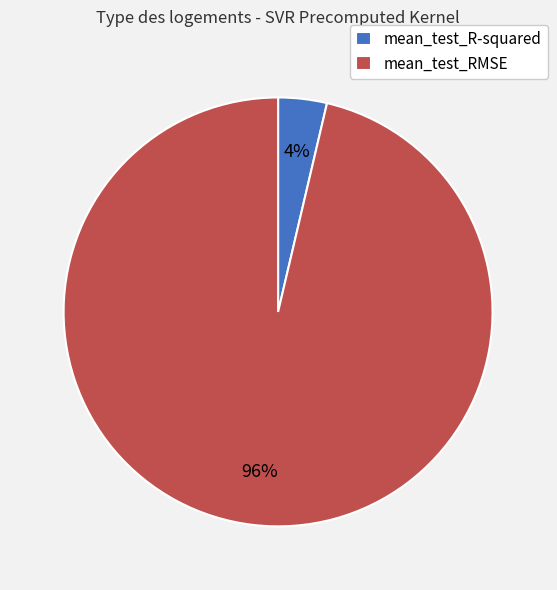

To the nearest percent, what is the average slice percentage?

50%